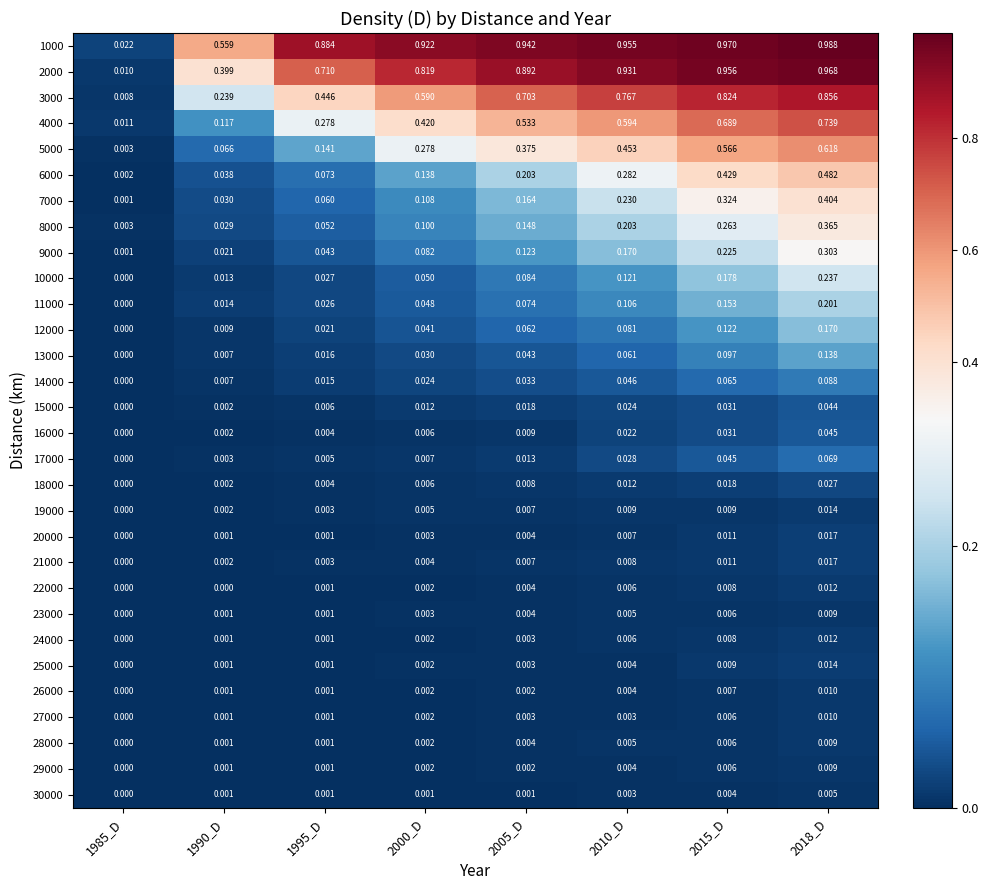

Is the value of 7000 at 2010_D greater than the value of 25000 at 2000_D?

Yes